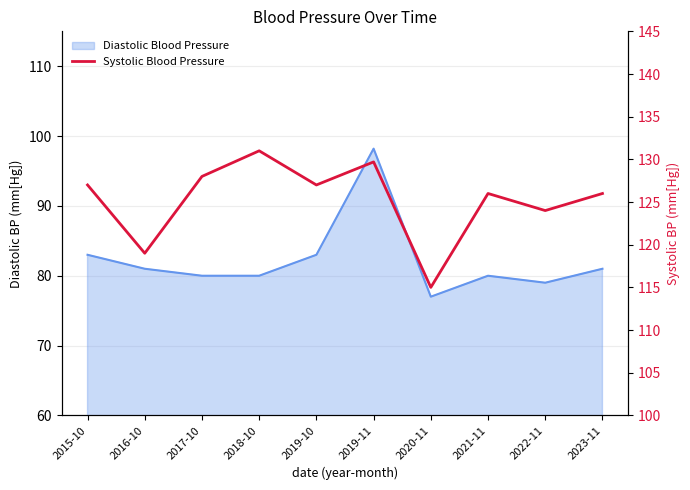

How many categories are shown in the chart?

10